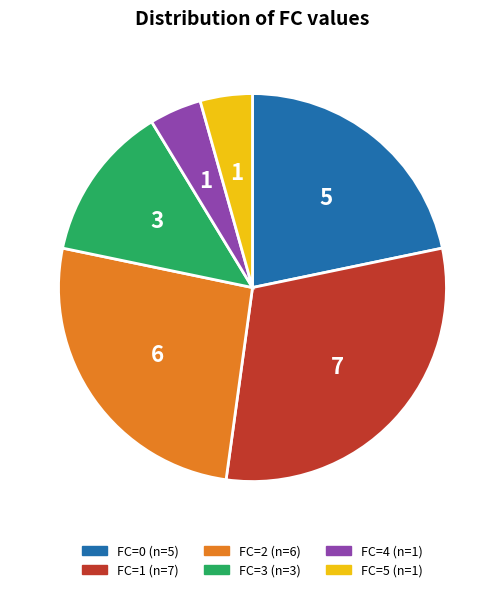

Does any single category account for the majority?

No